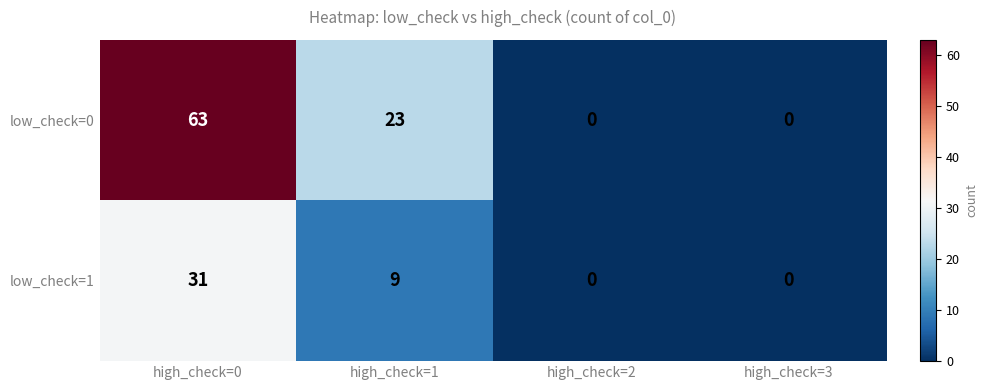

Reading left to right, what are all the values shown in this chart?

low_check=0: 63	23	0	0
low_check=1: 31	9	0	0